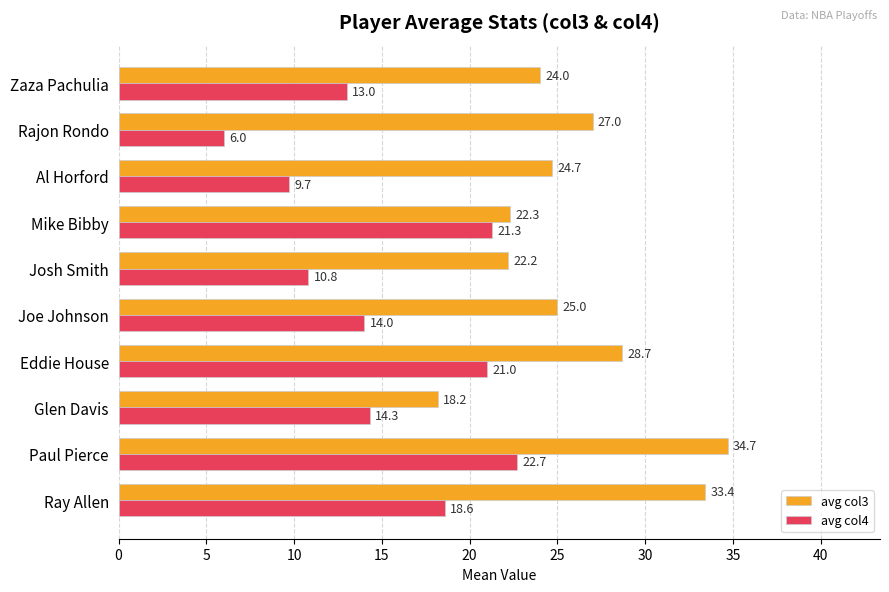

What are all the series names shown in the legend?

avg col3, avg col4